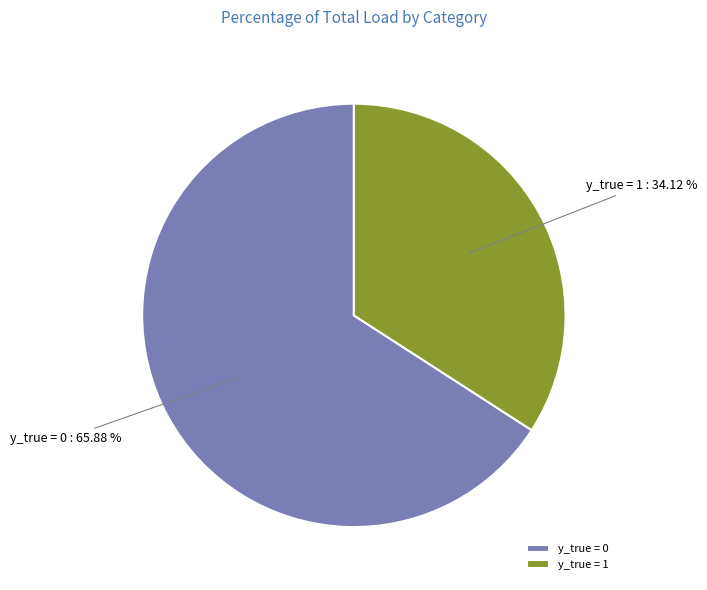

Is there any slice that represents more than half of the pie?

Yes